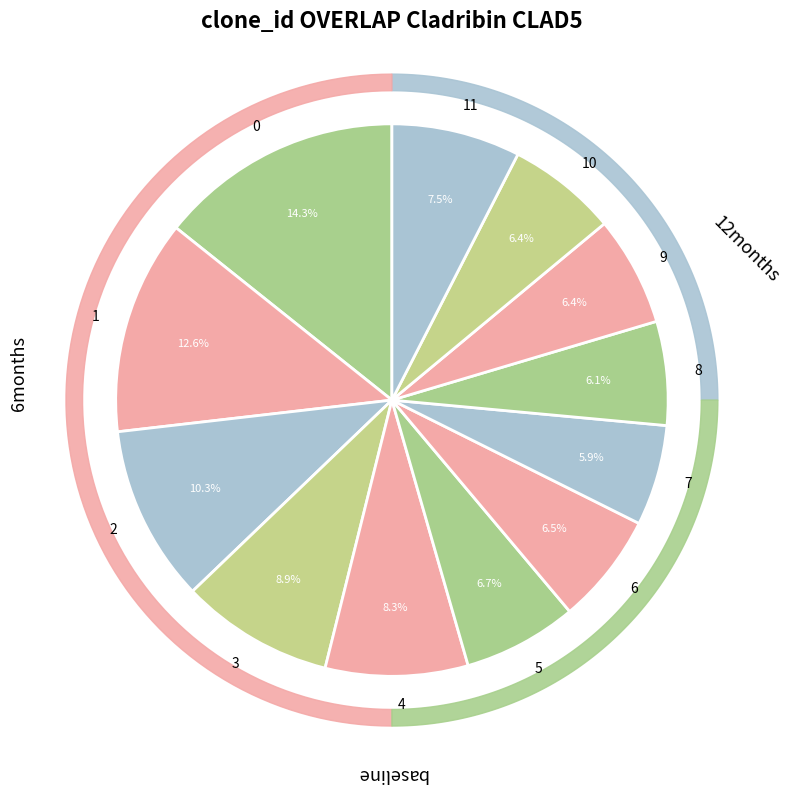

What percentage is NOT represented by 0?

85.7%